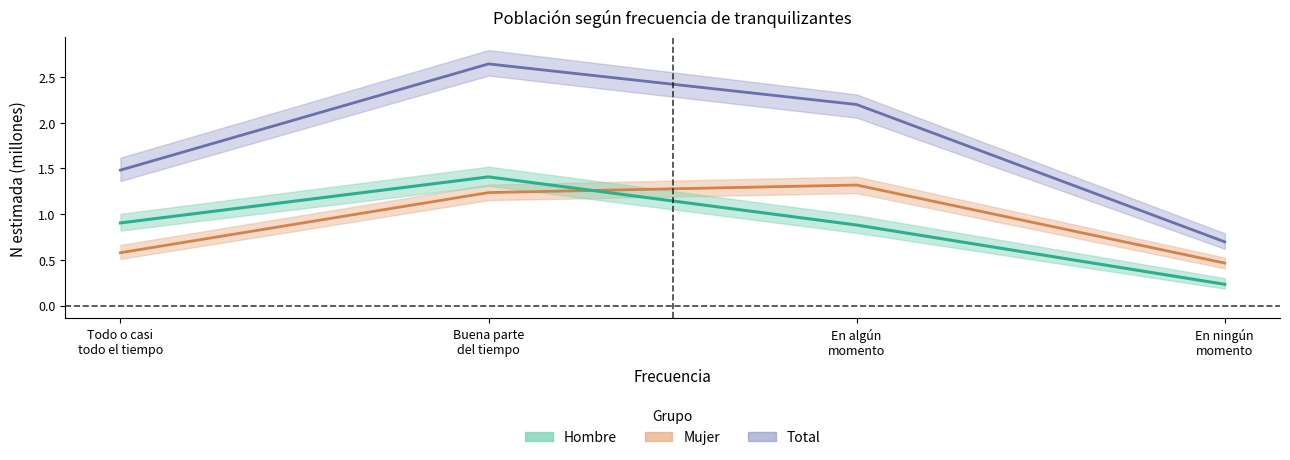

True or false: Total has more than 1 points higher than both neighbors.

False